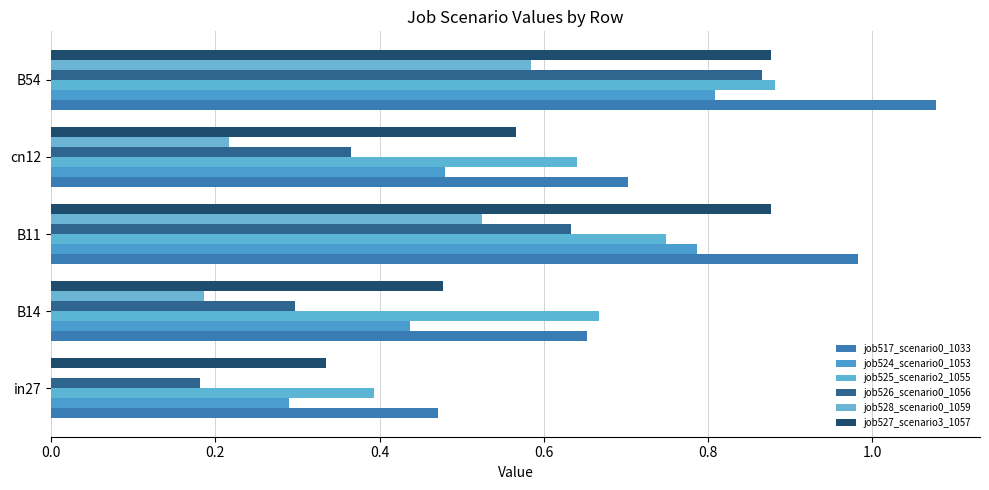

Count the number of categories in the chart.

5